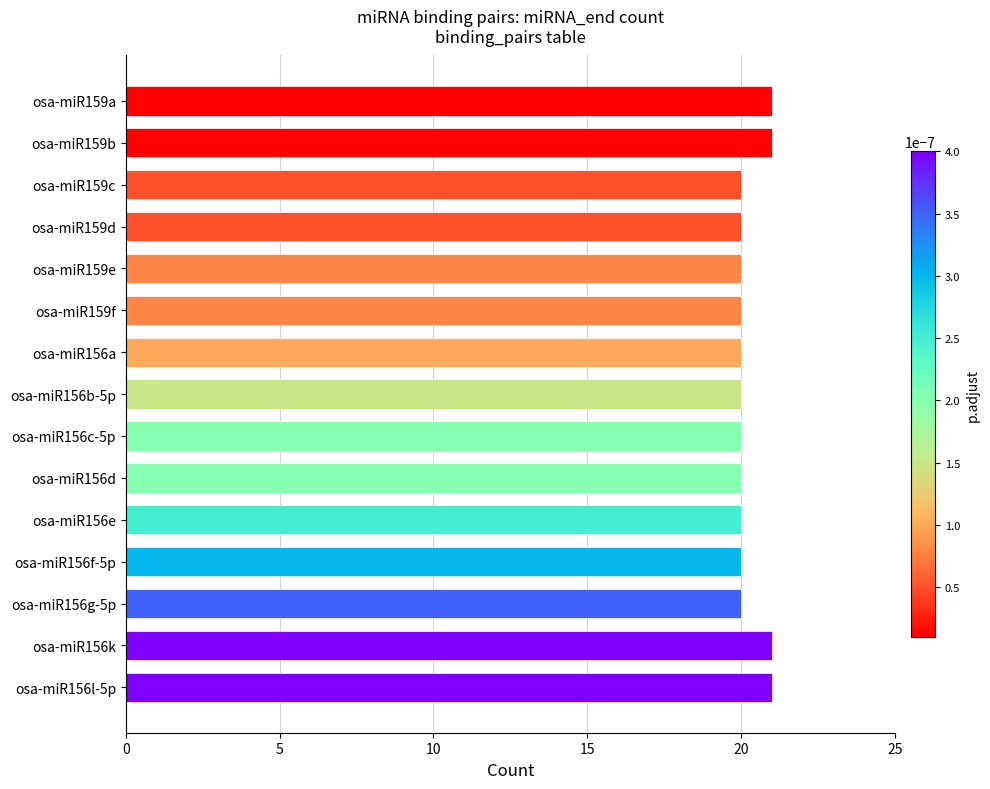

What is the change in value from osa-miR159e to osa-miR159b?

+1